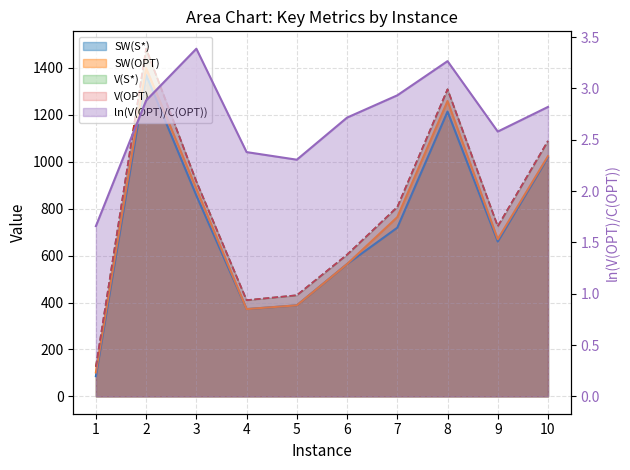

Which series has the largest range (max minus min)?

V(S*)